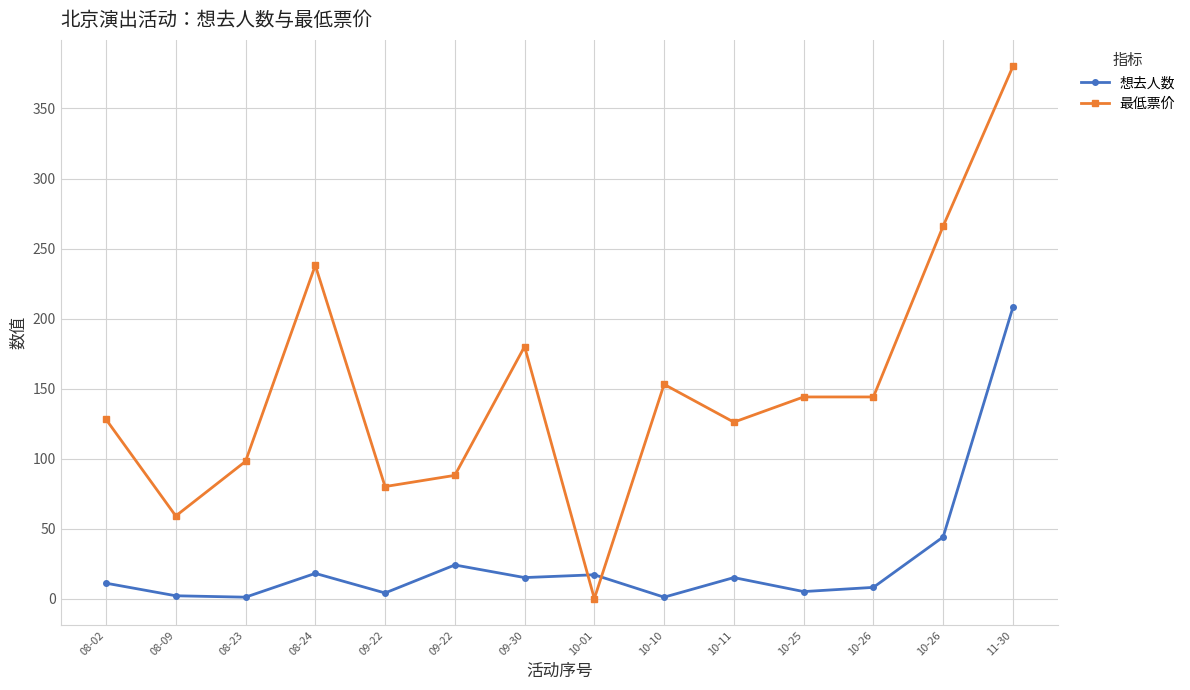

Rank the series by their average value, from highest to lowest.

最低票价, 想去人数